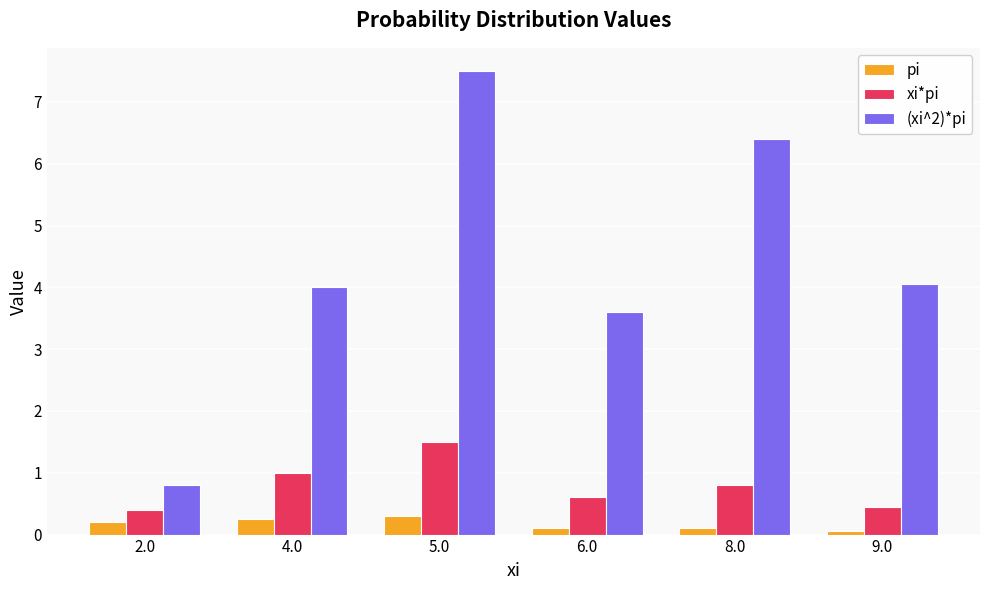

Is the value of pi at 8.0 greater than the value of (xi^2)*pi at 2.0?

No